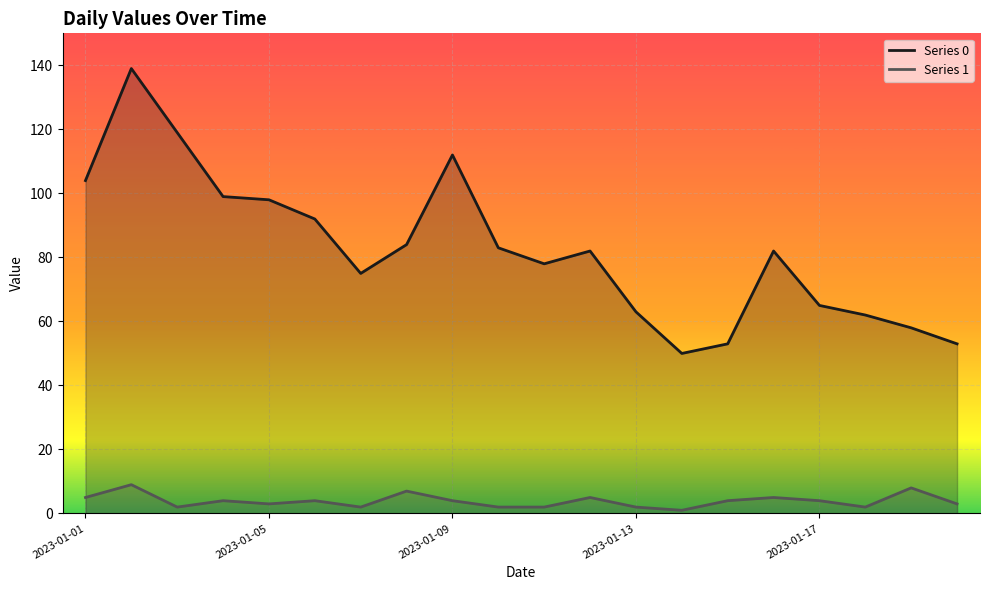

Reading left to right, transcribe all the data shown in this chart.

Series 0: 2023-01-01=104	2023-01-02=139	2023-01-03=119	2023-01-04=99	2023-01-05=98	2023-01-06=92	2023-01-07=75	2023-01-08=84	2023-01-09=112	2023-01-10=83	2023-01-11=78	2023-01-12=82	2023-01-13=63	2023-01-14=50	2023-01-15=53	2023-01-16=82	2023-01-17=65	2023-01-18=62	2023-01-19=58	2023-01-20=53
Series 1: 2023-01-01=5	2023-01-02=9	2023-01-03=2	2023-01-04=4	2023-01-05=3	2023-01-06=4	2023-01-07=2	2023-01-08=7	2023-01-09=4	2023-01-10=2	2023-01-11=2	2023-01-12=5	2023-01-13=2	2023-01-14=1	2023-01-15=4	2023-01-16=5	2023-01-17=4	2023-01-18=2	2023-01-19=8	2023-01-20=3